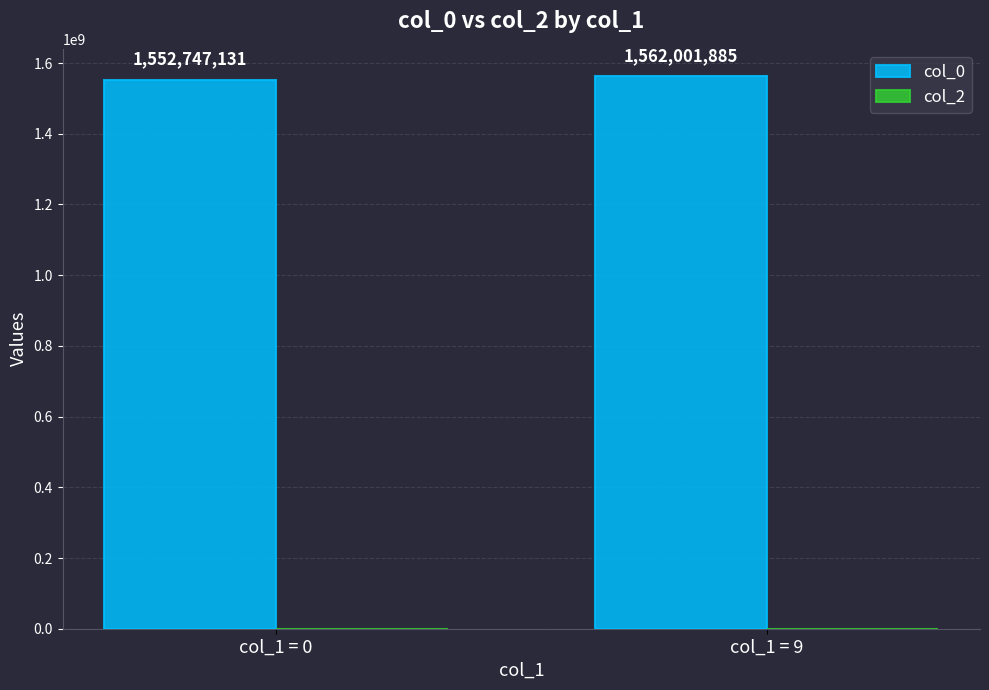

Between col_1 = 9 and col_1 = 0, which is larger?

col_1 = 9